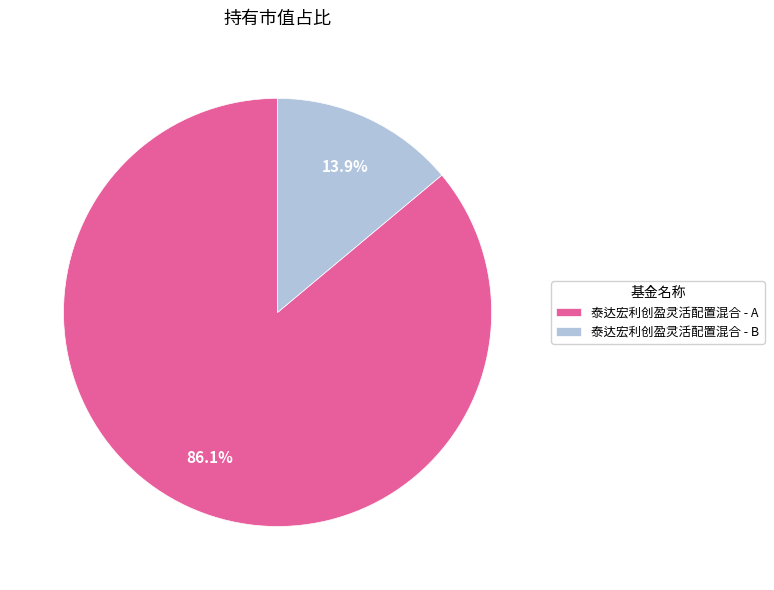

To the nearest percent, what percentage of the pie is 泰达宏利创盈灵活配置混合 - A?

86%